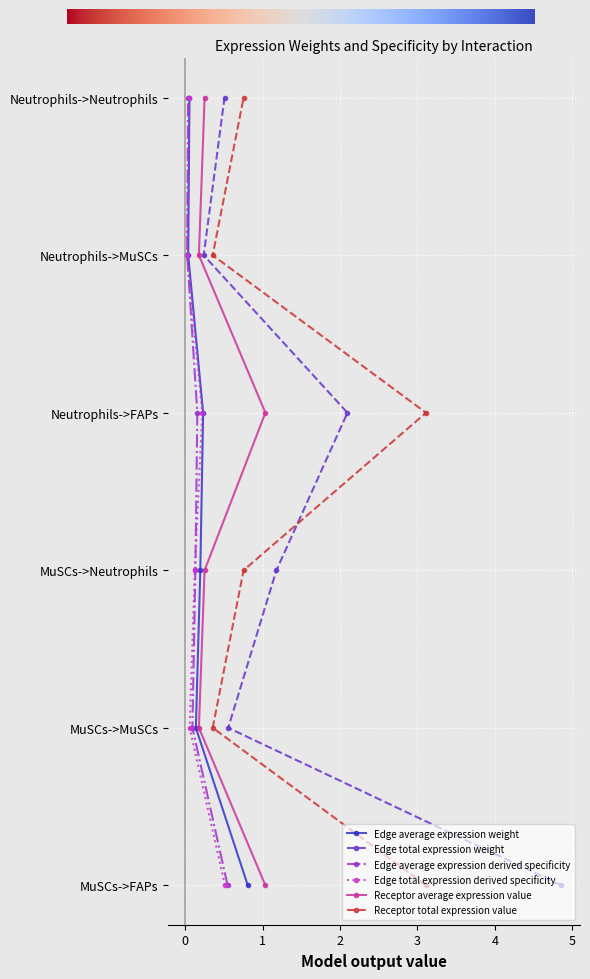

Which series has the largest total across all categories?

Edge total expression weight